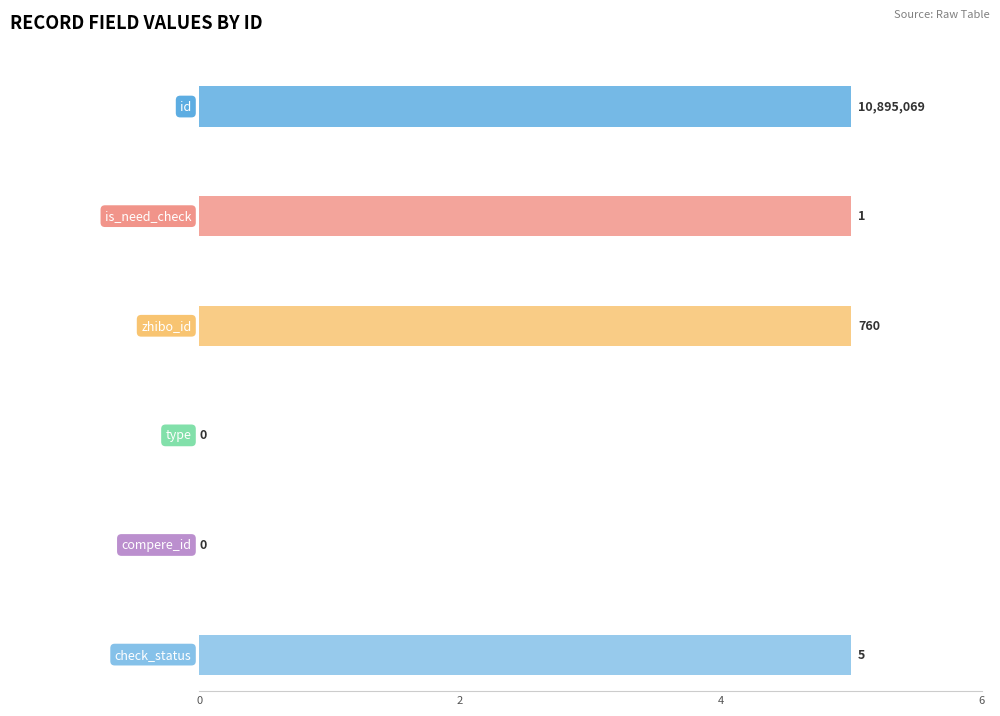

At 2179003, list the series in order from largest to smallest.

id, zhibo_id, check_status, is_need_check, type, compere_id